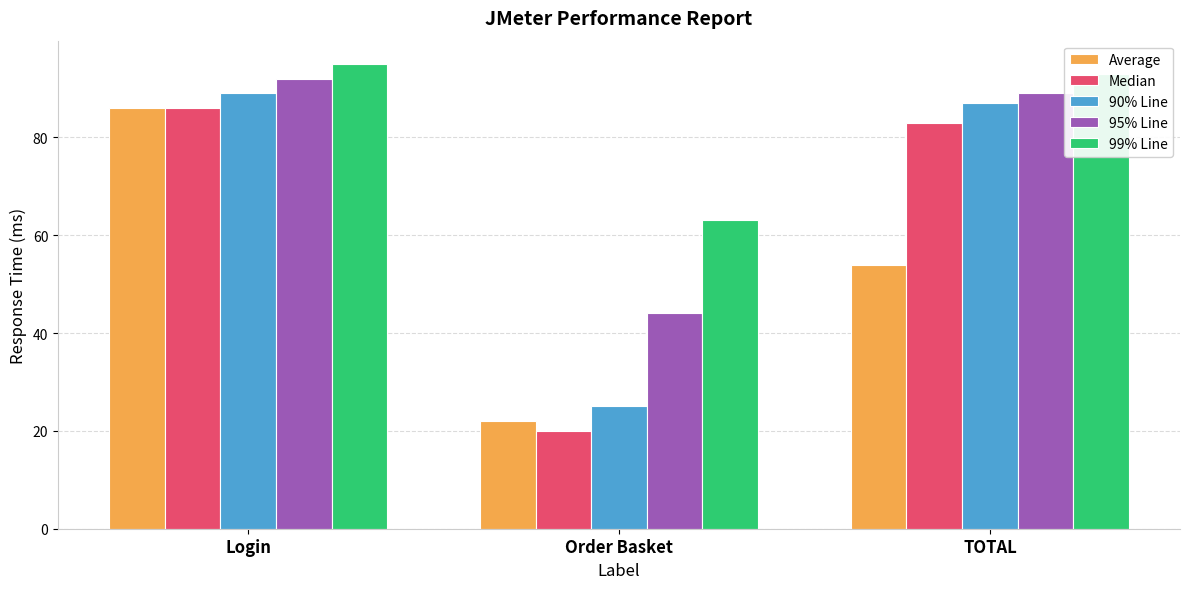

Between Login and Order Basket, which series saw the biggest shift?

Median